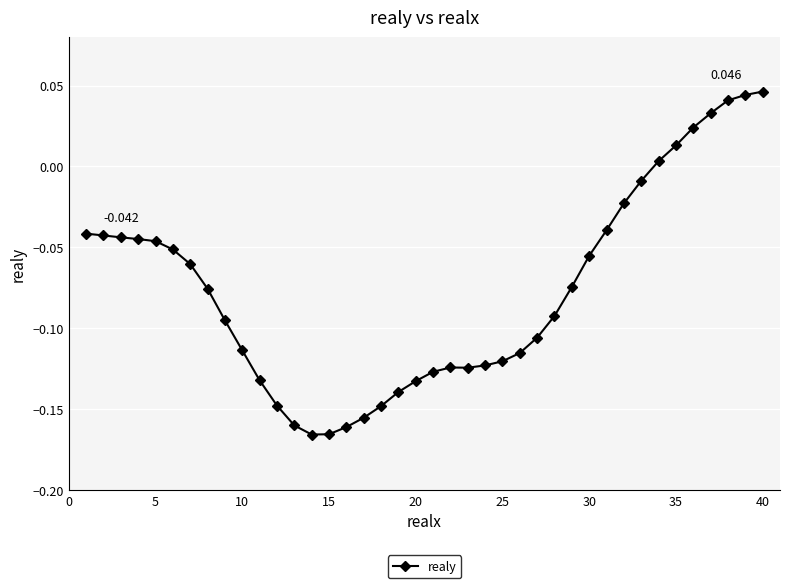

How many lines are shown in the chart?

1